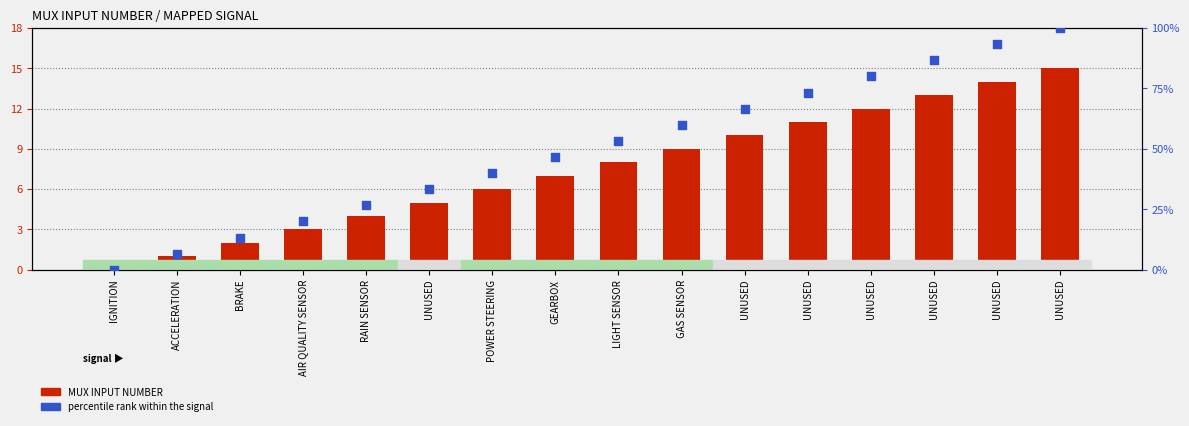

Which series reaches the minimum Y coordinate?

MUX INPUT NUMBER